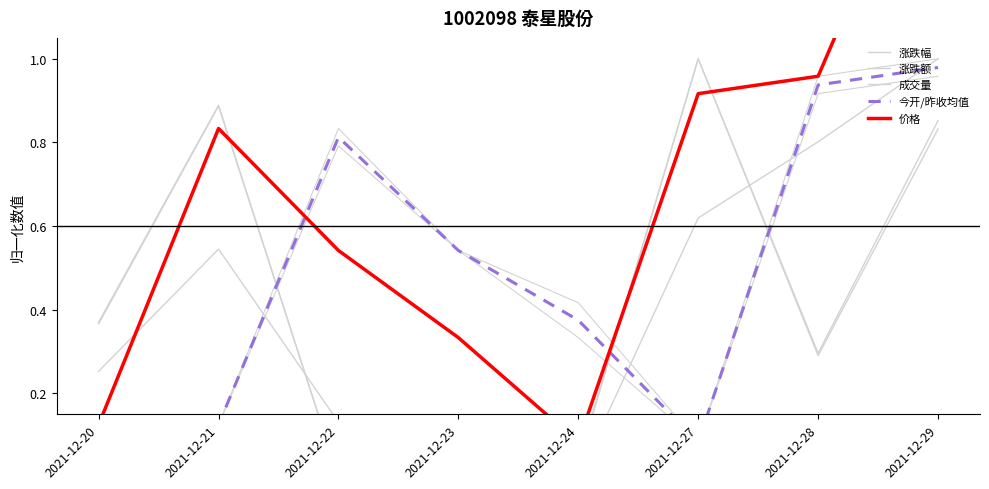

What value does the 价格 series have at 2021-12-24?

0.1